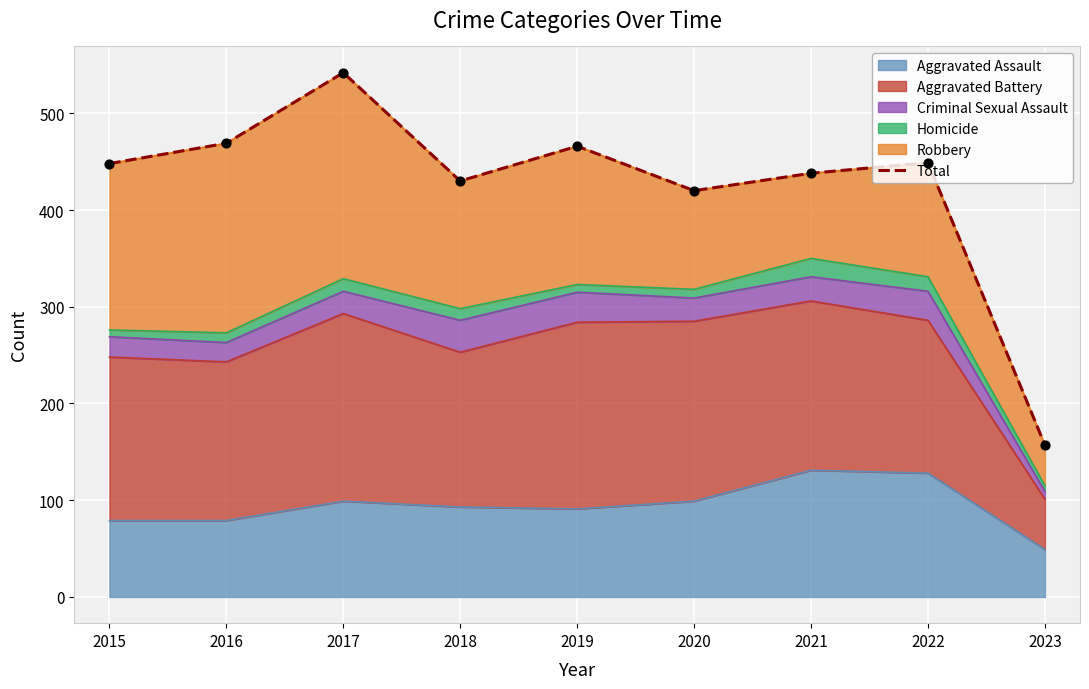

What is the change in value from 2015 to 2016?

+21